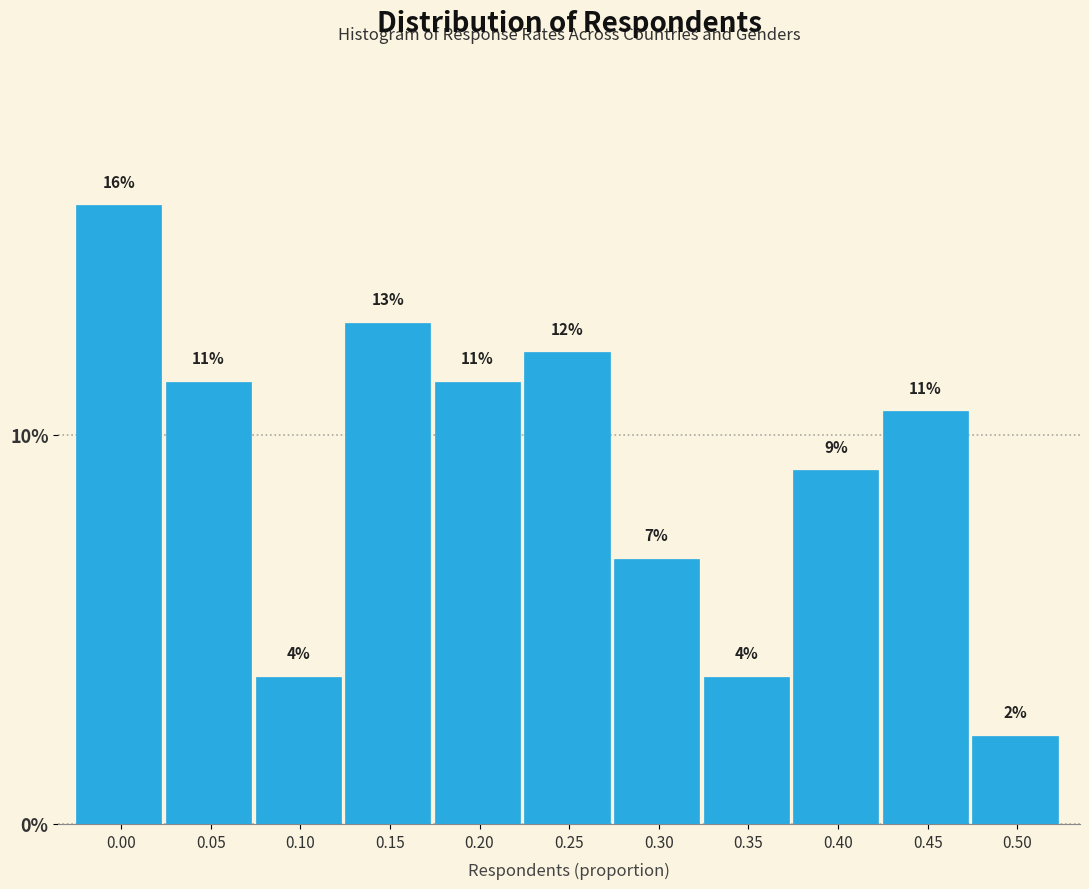

Does the chart contain any negative values?

No